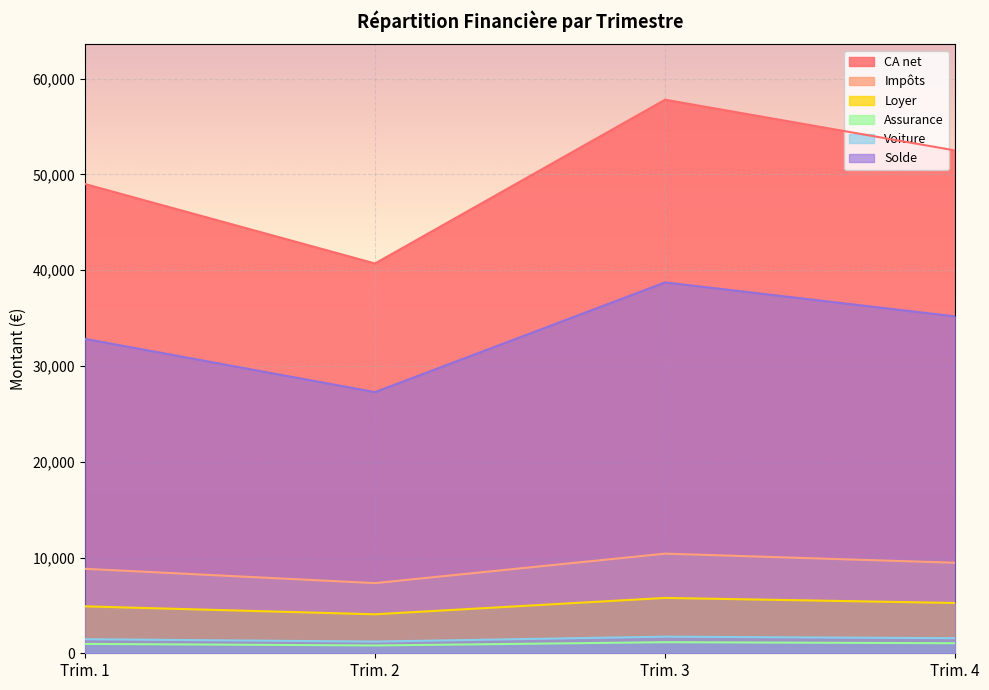

Reading right to left, list all the values displayed in this chart.

CA net: Trim. 4=52500	Trim. 3=57800	Trim. 2=40700	Trim. 1=49000
Impôts: Trim. 4=9450	Trim. 3=10404	Trim. 2=7326	Trim. 1=8820
Loyer: Trim. 4=5250	Trim. 3=5780	Trim. 2=4070	Trim. 1=4900
Assurance: Trim. 4=1050	Trim. 3=1156	Trim. 2=814	Trim. 1=980
Voiture: Trim. 4=1575	Trim. 3=1734	Trim. 2=1221	Trim. 1=1470
Solde: Trim. 4=35175	Trim. 3=38726	Trim. 2=27269	Trim. 1=32830